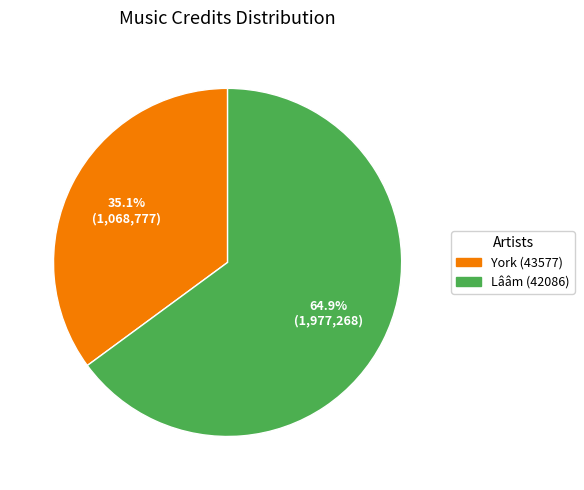

What percentage is the York (43577) slice, to the nearest percent?

35%